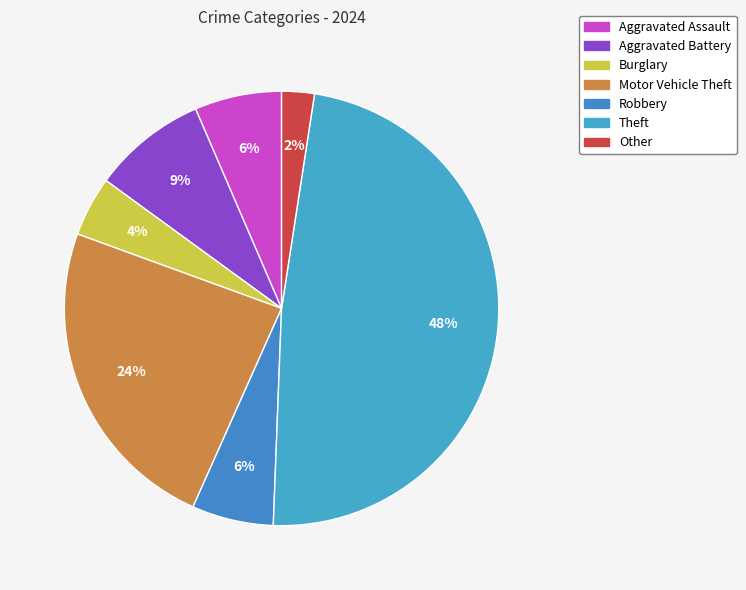

How many slices are in this pie chart?

7